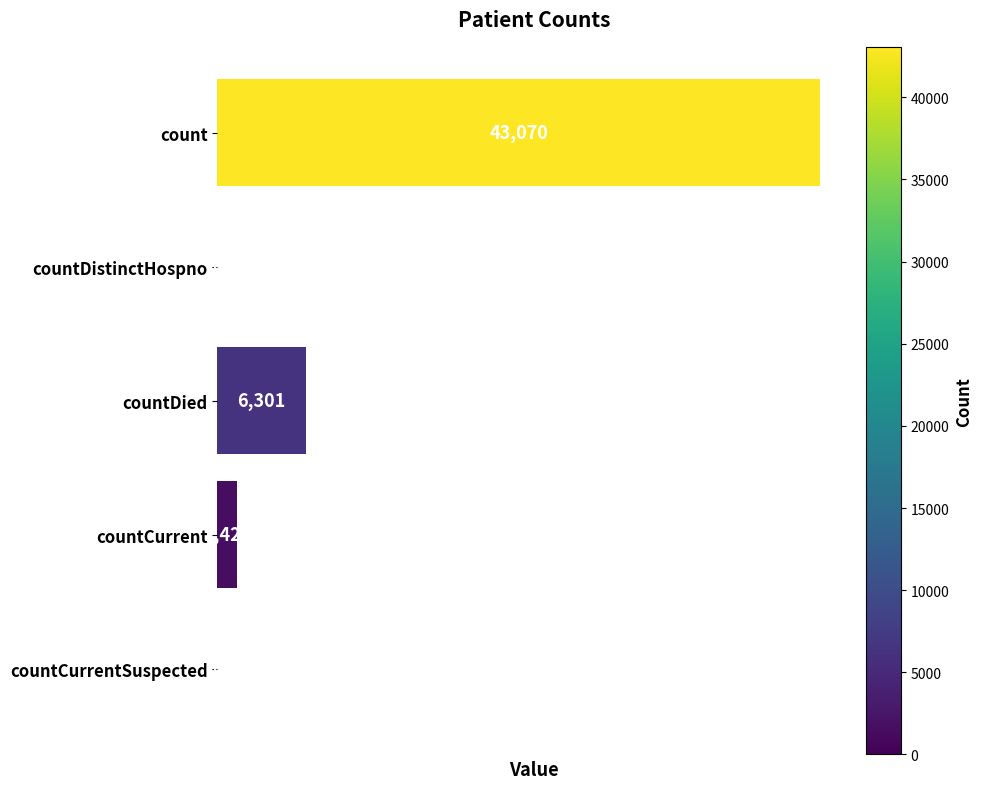

Are the bars grouped side by side (vs. stacked)?

No